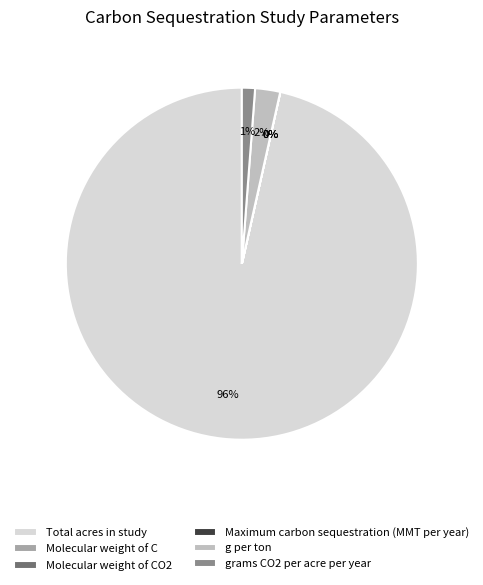

Does Total acres in study represent more than half of the total?

Yes